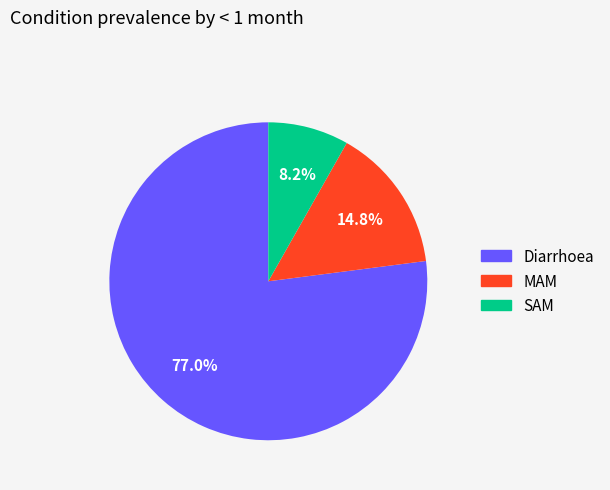

What percentage is the SAM slice, to the nearest percent?

8%